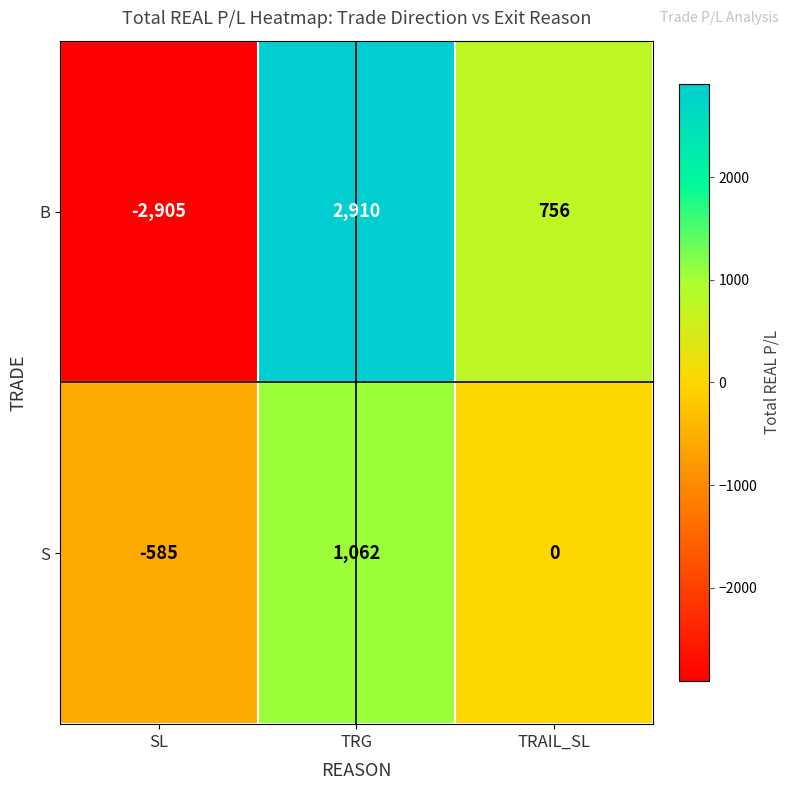

What is the total value across all series at SL?

-3490